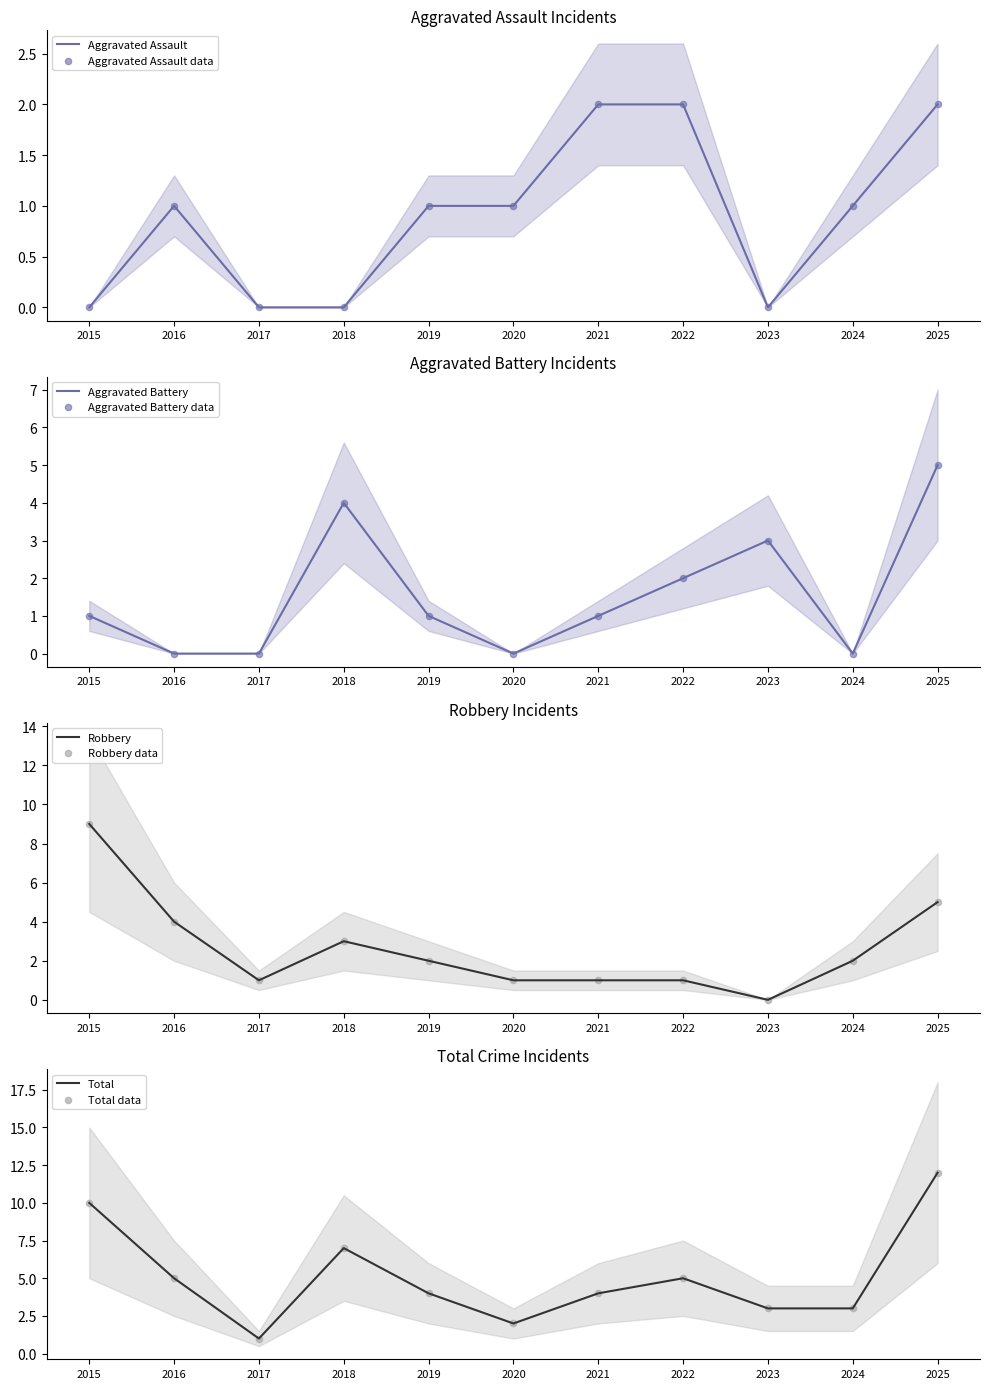

What is the total value across all series at 2018?

14